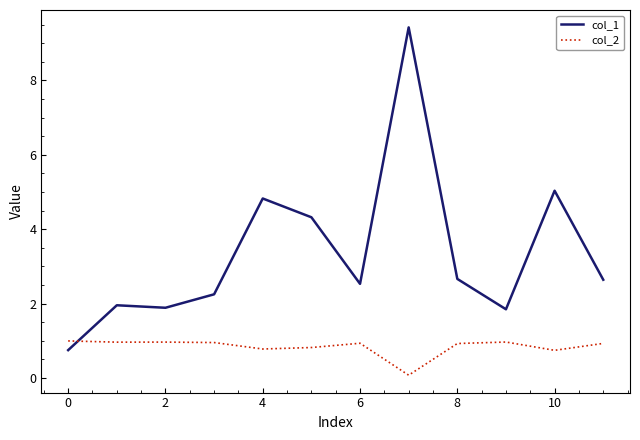

After their last crossing, which series has the higher values: col_1 or col_2?

col_1